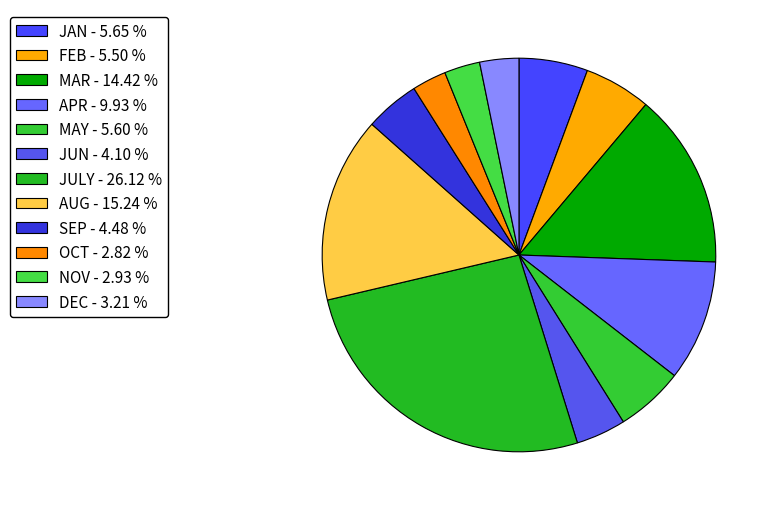

Is there a majority slice in this chart?

No